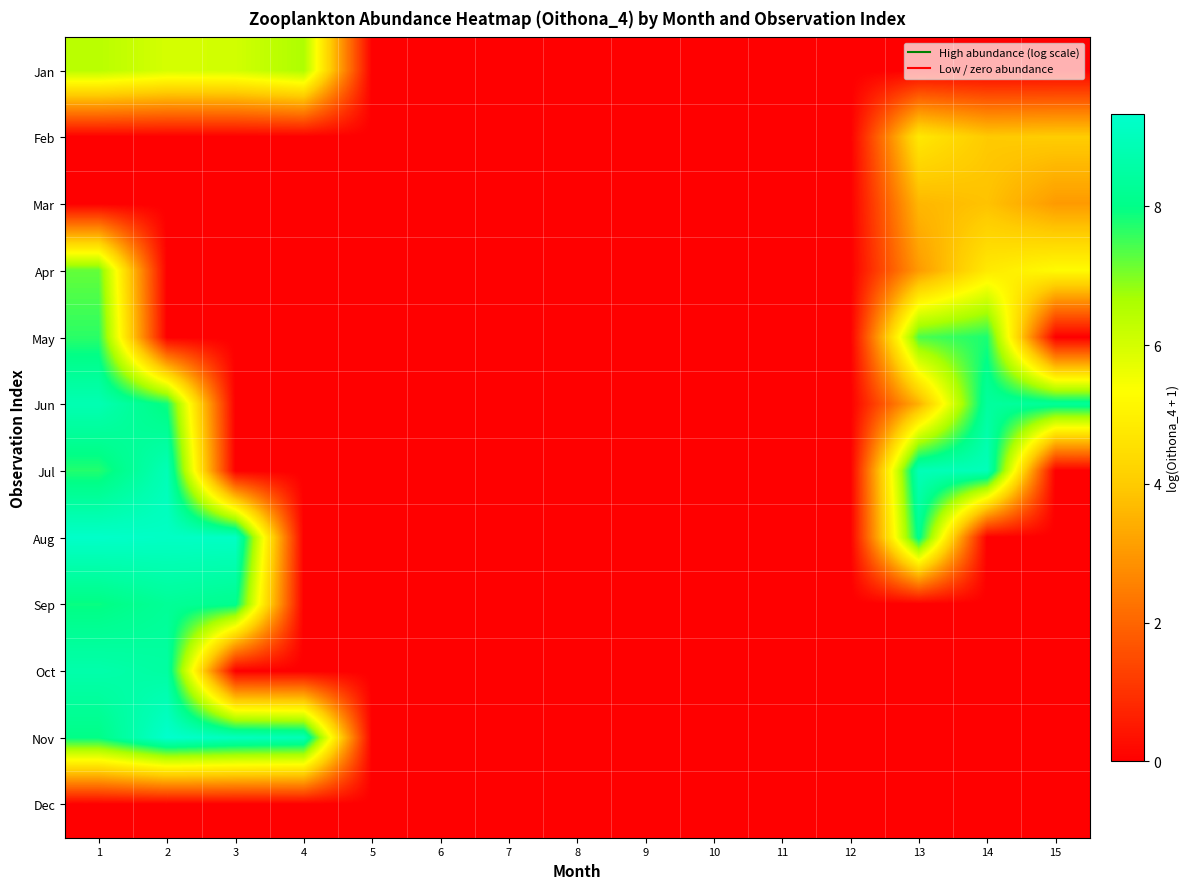

At how many categories does at least one series exceed 6?

7